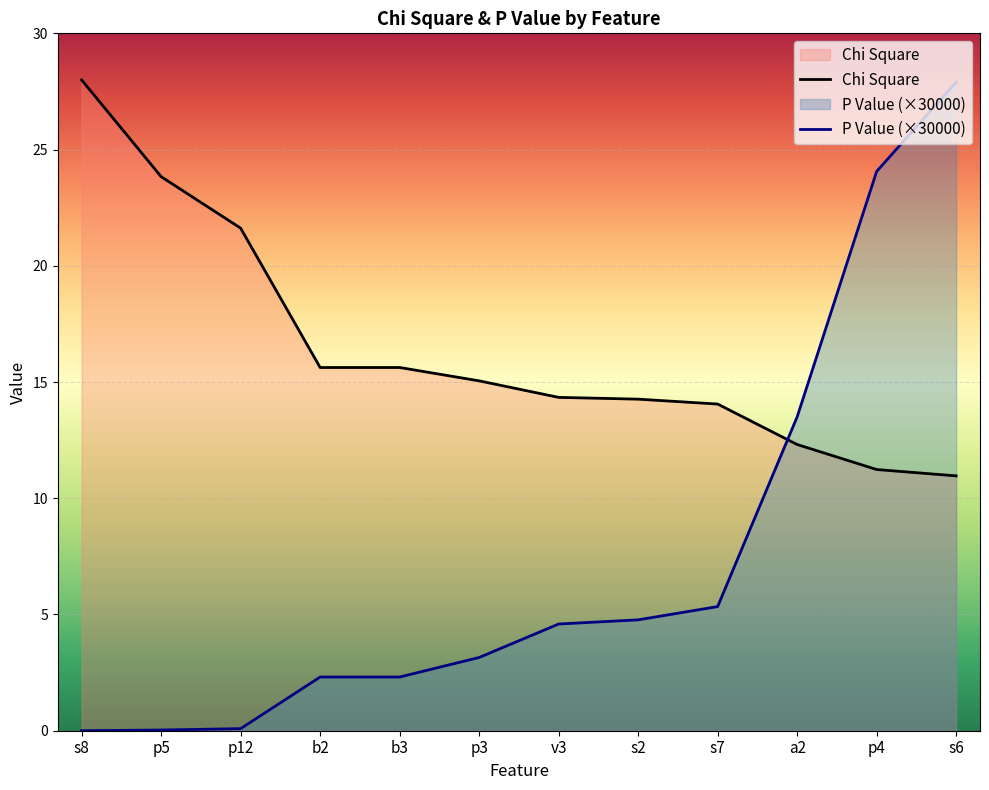

What is the label of the 5th point from the left?

b3